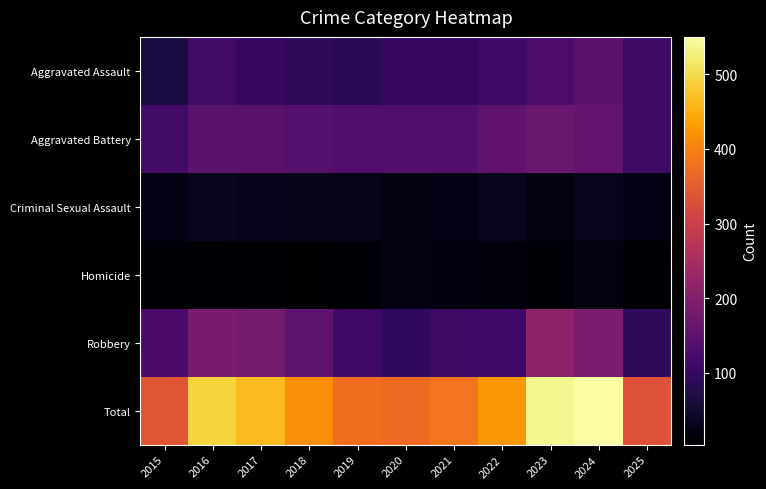

Which series has the largest range (max minus min)?

Total